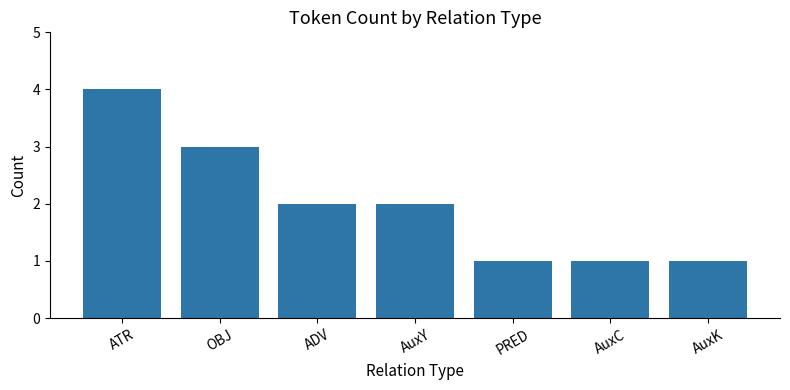

Which has a higher value, ADV or AuxK?

ADV